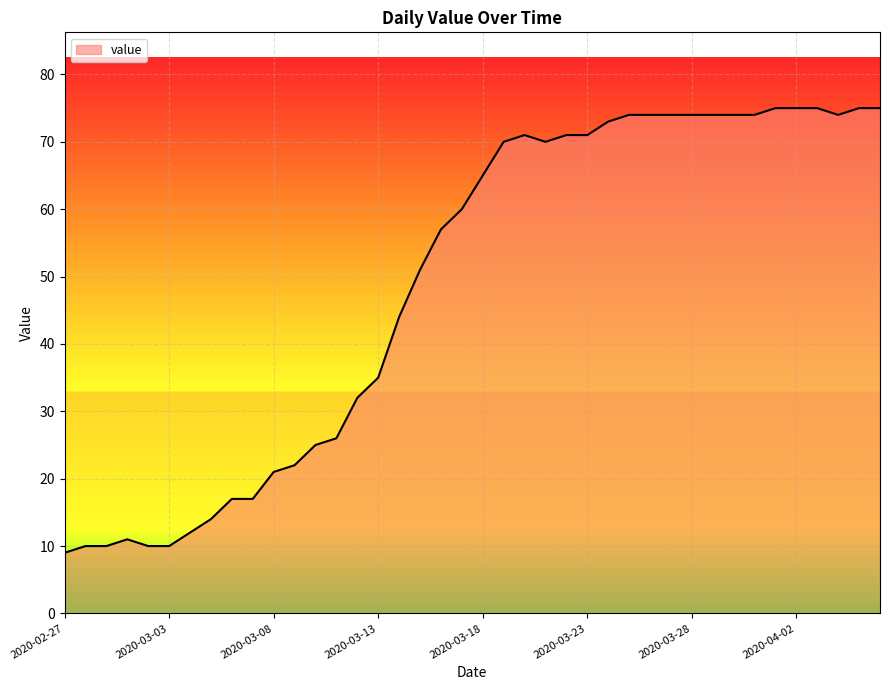

What is the difference between the maximum and minimum values?

66